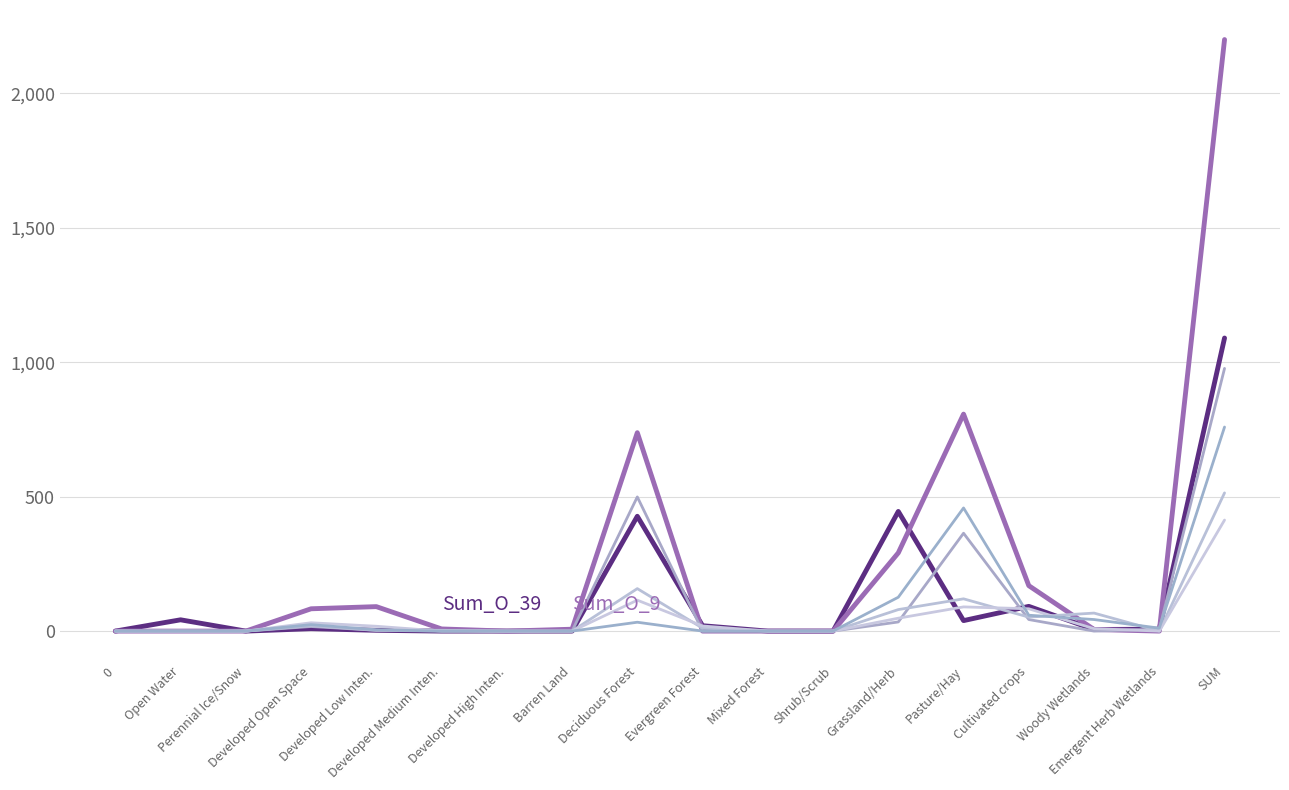

How many lines are shown in the chart?

6